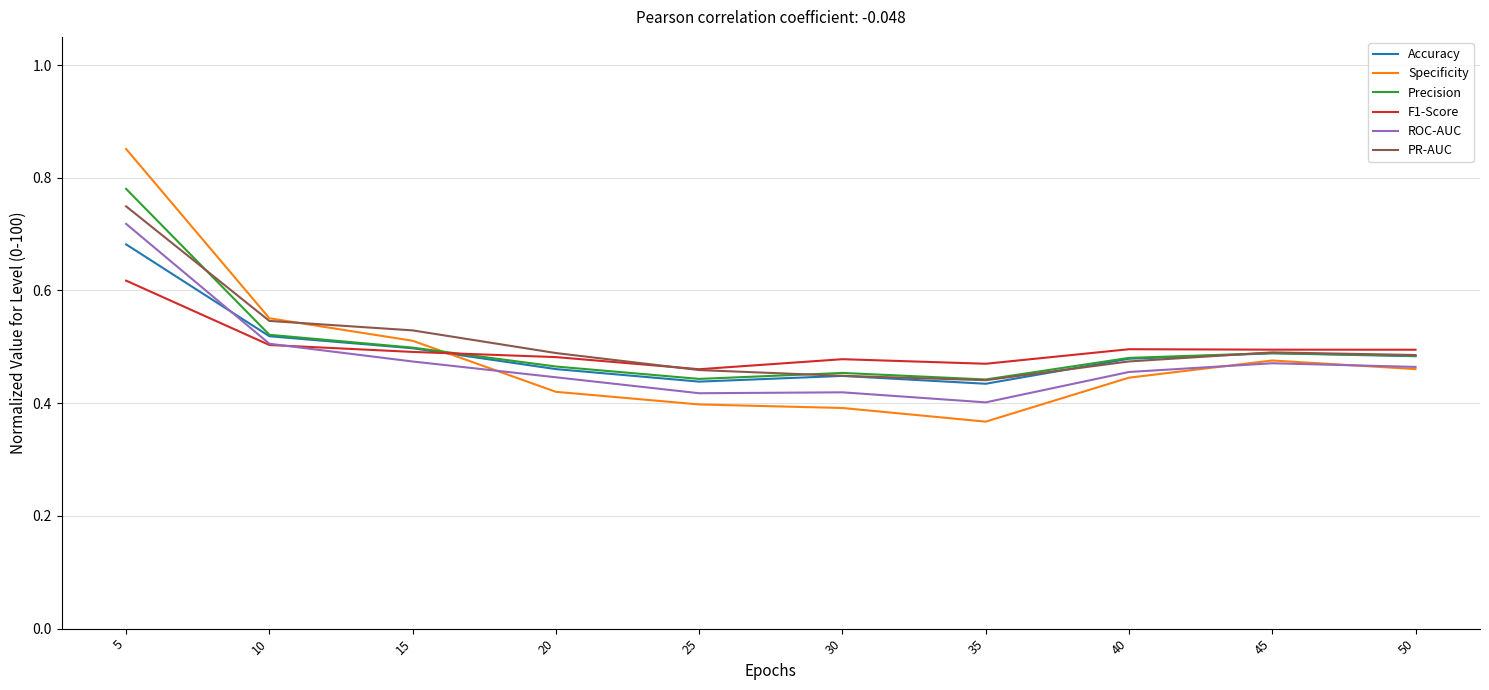

Is it true that F1-Score equals 0.9 at 50?

False